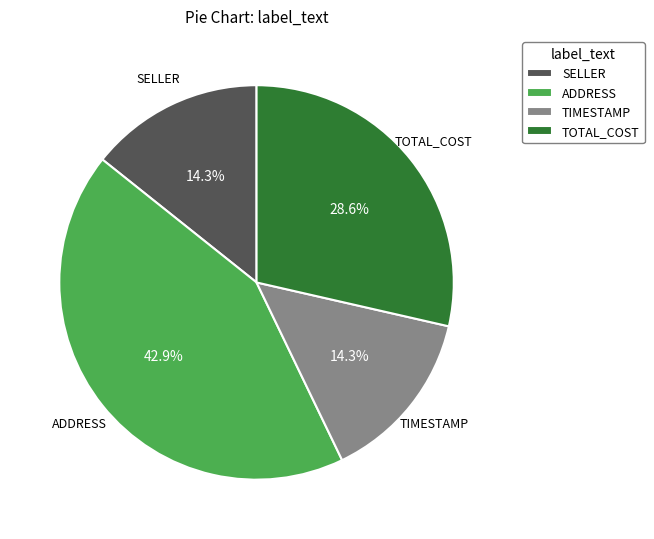

What is the ratio of the value at ADDRESS to the value at SELLER?

3.0